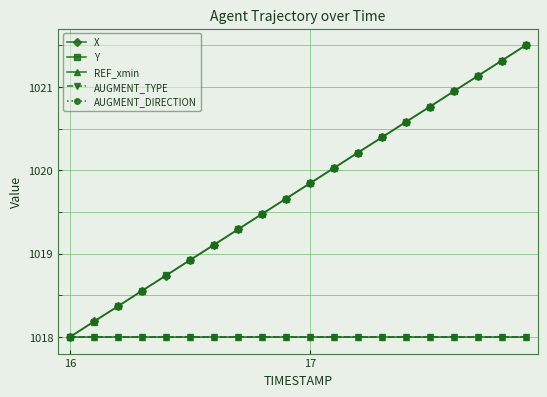

Does the chart have visible grid lines?

Yes